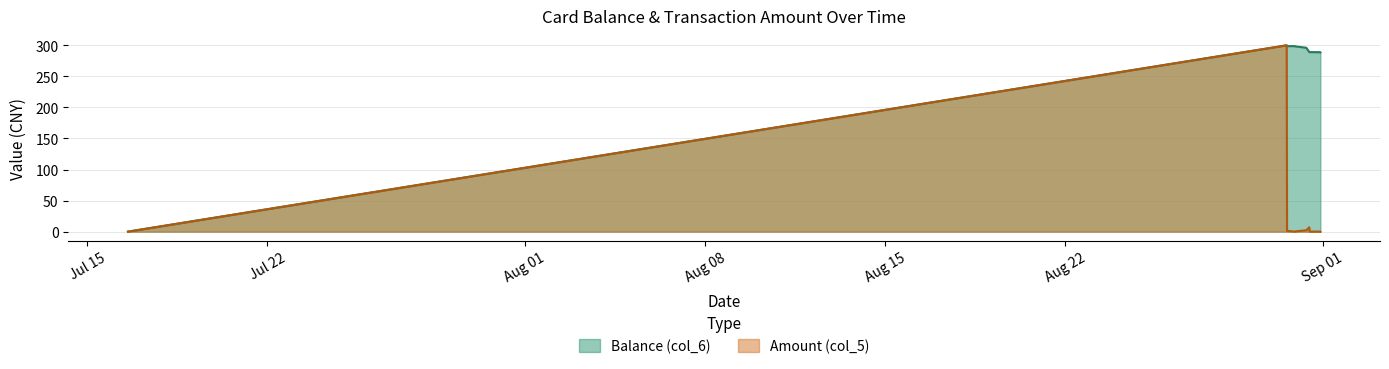

What is the difference between the highest and lowest values at 2014/08/30 22:14:41?

298.7